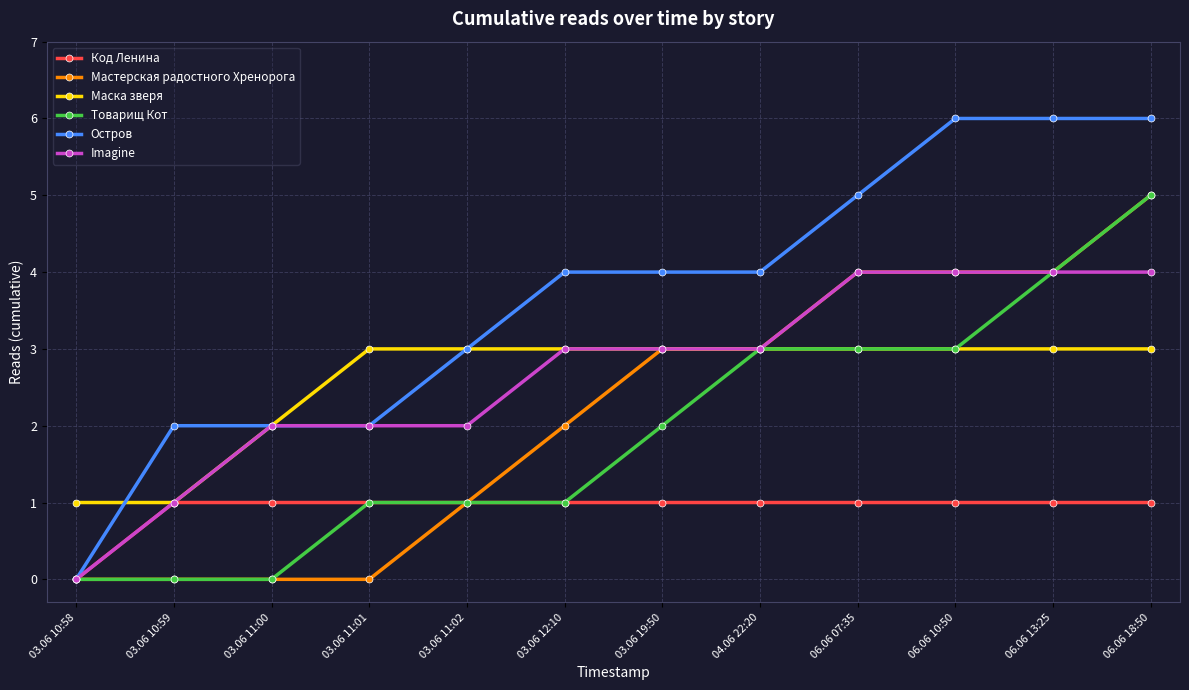

Reading left to right, transcribe all the data shown in this chart.

Код Ленина: 0	1	1	1	1	1	1	1	1	1	1	1
Мастерская радостного Хренорога: 0	0	0	0	1	2	3	3	4	4	4	5
Маска зверя: 1	1	2	3	3	3	3	3	3	3	3	3
Товарищ Кот: 0	0	0	1	1	1	2	3	3	3	4	5
Остров: 0	2	2	2	3	4	4	4	5	6	6	6
Imagine: 0	1	2	2	2	3	3	3	4	4	4	4